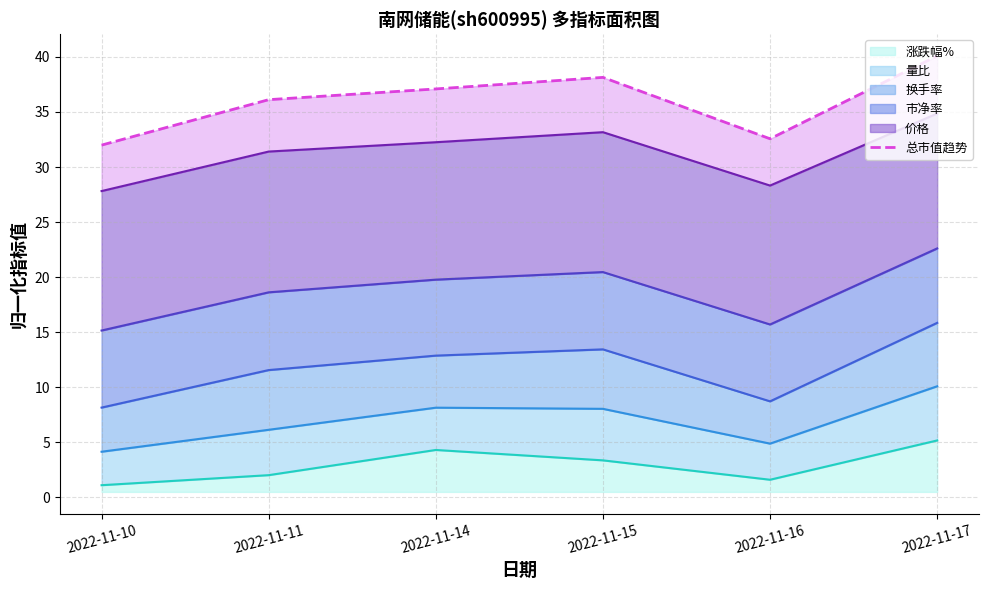

List the labels in order of value, smallest first.

2022-11-10, 2022-11-16, 2022-11-11, 2022-11-14, 2022-11-15, 2022-11-17